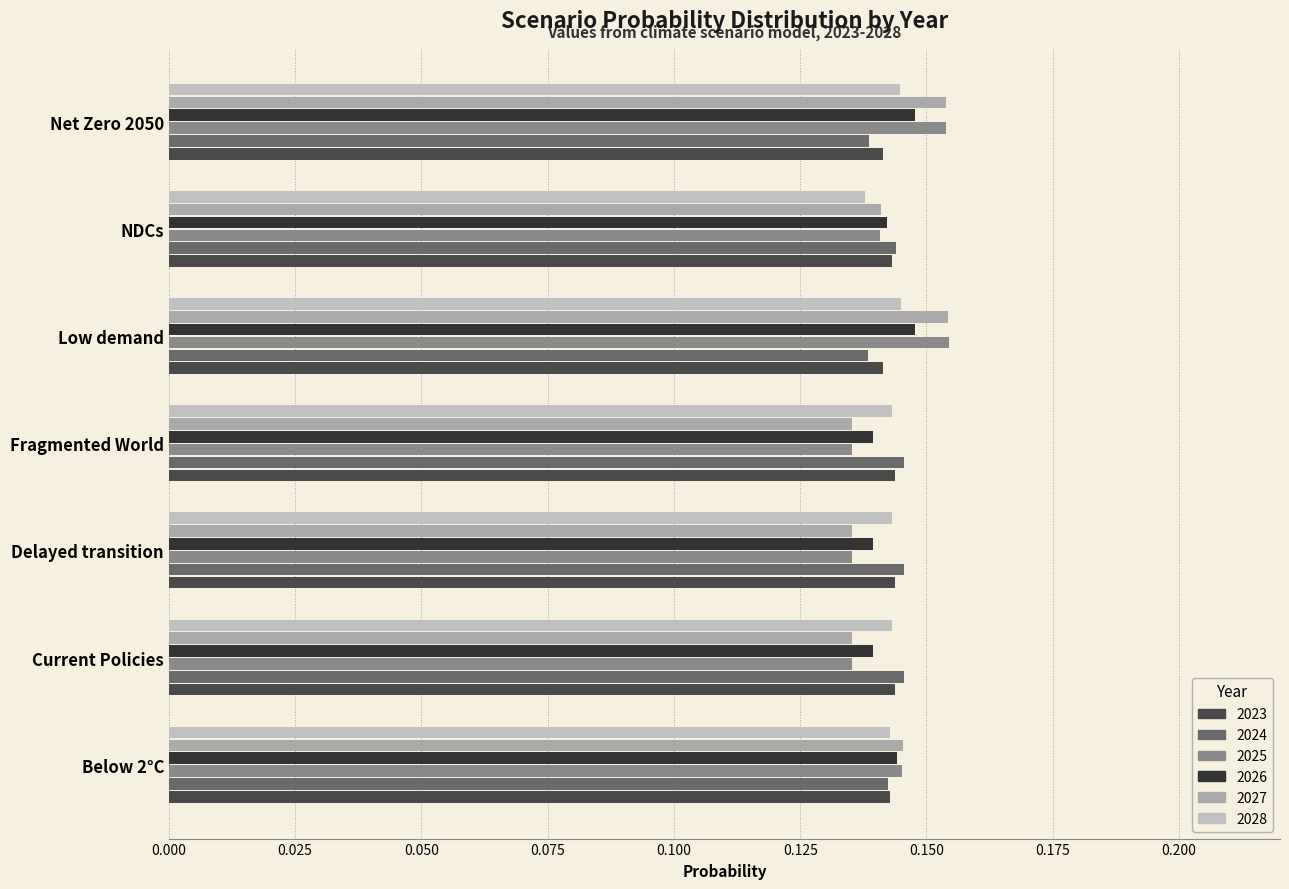

At Net Zero 2050, list the series in order from largest to smallest.

2025, 2027, 2026, 2028, 2023, 2024